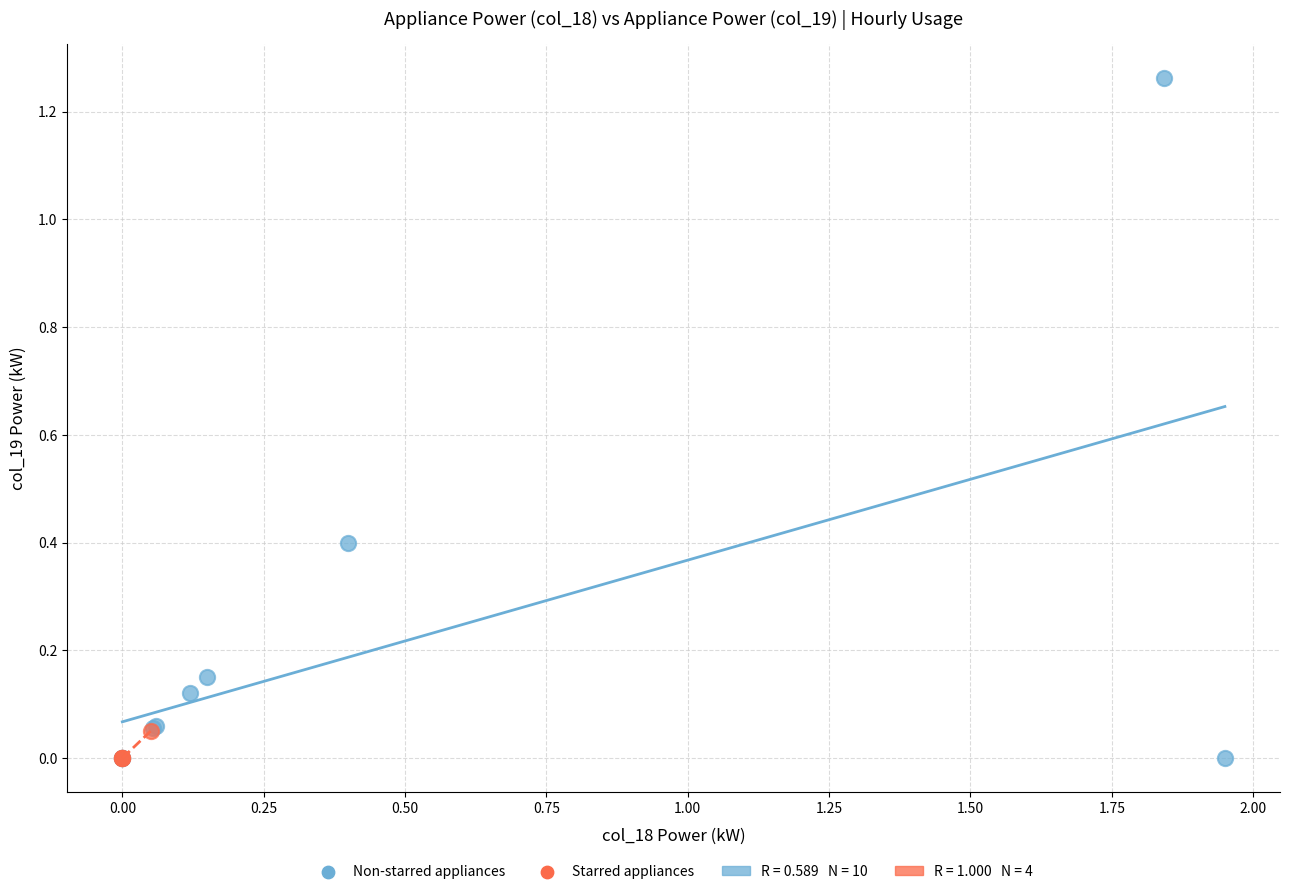

Which series has the widest spread of Y values?

Non-starred appliances